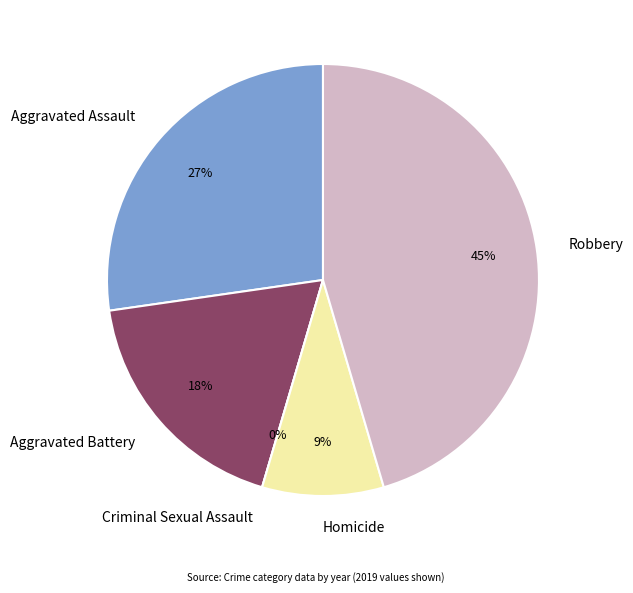

To the nearest percent, what is the difference between the Criminal Sexual Assault and Aggravated Assault slice percentages?

27%